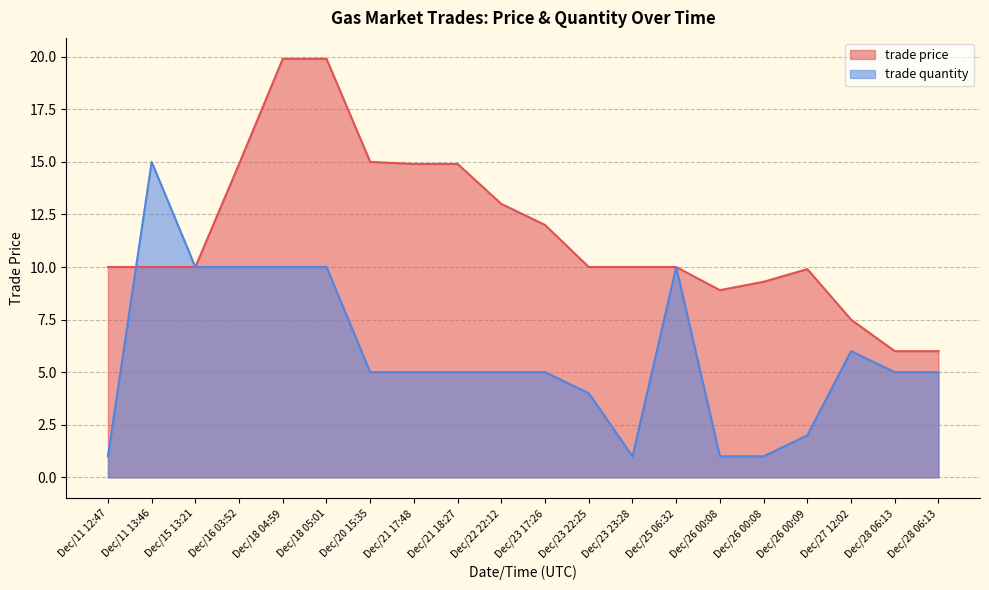

At which category is the sum across all series the highest?

Dec/18 04:59